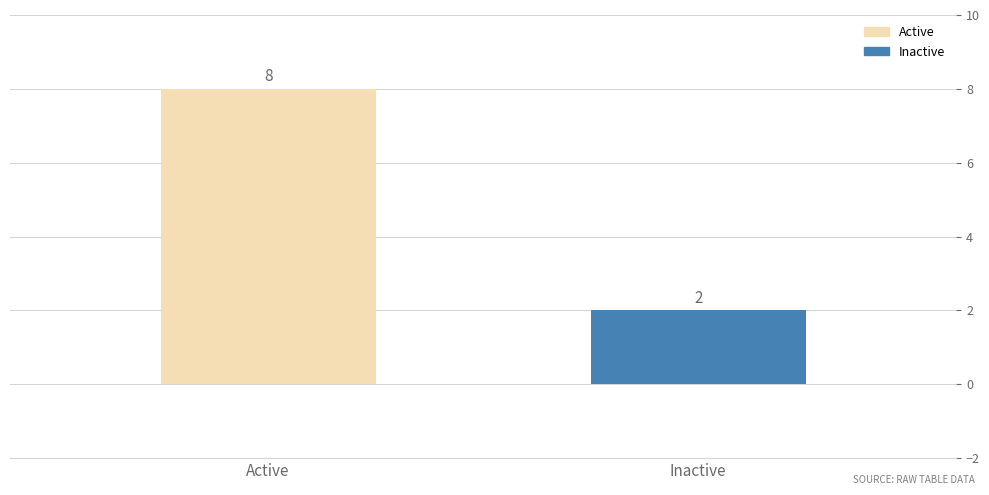

Is it true that the value at Active is 8?

True